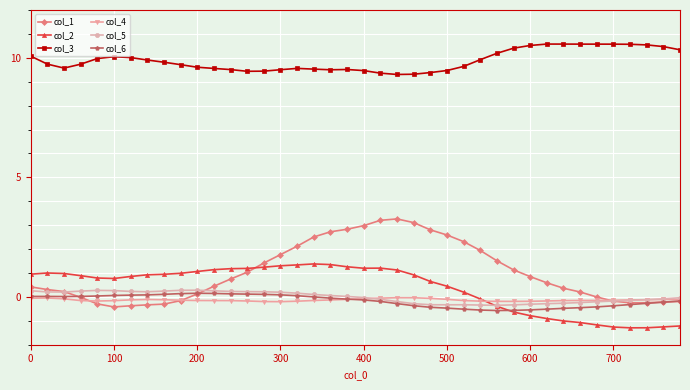

True or false: col_5 and col_3 intersect in this chart.

False